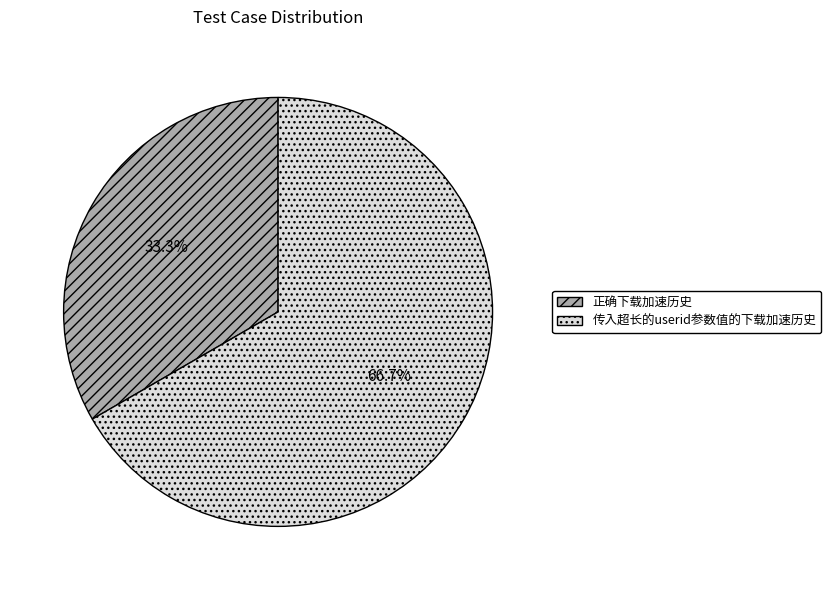

What is the ratio of the value at 正确下载加速历史 to the value at 传入超长的userid参数值的下载加速历史?

0.5